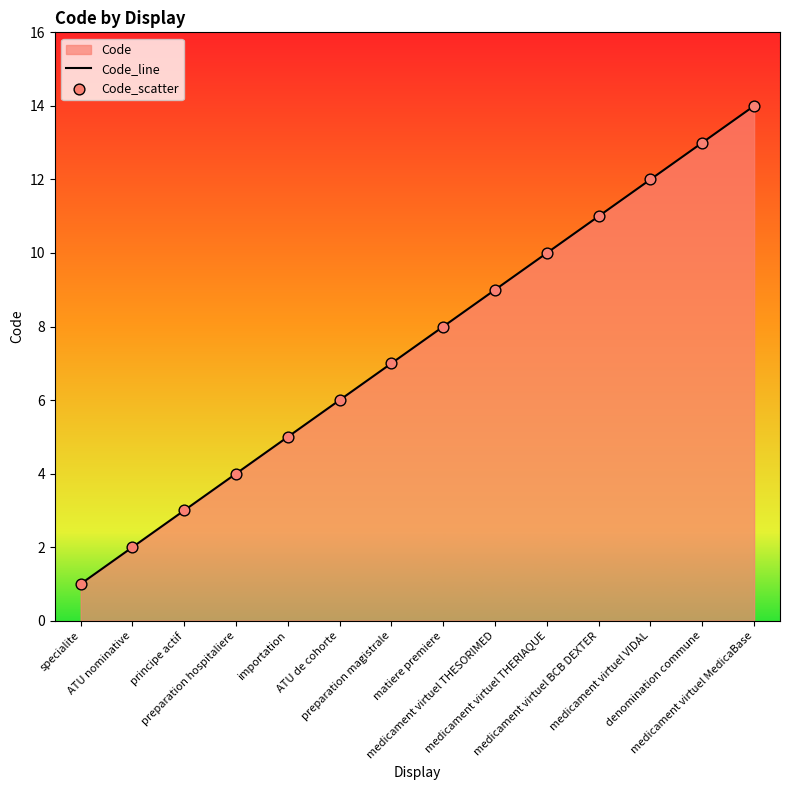

Which series has the largest total across all categories?

Code_line